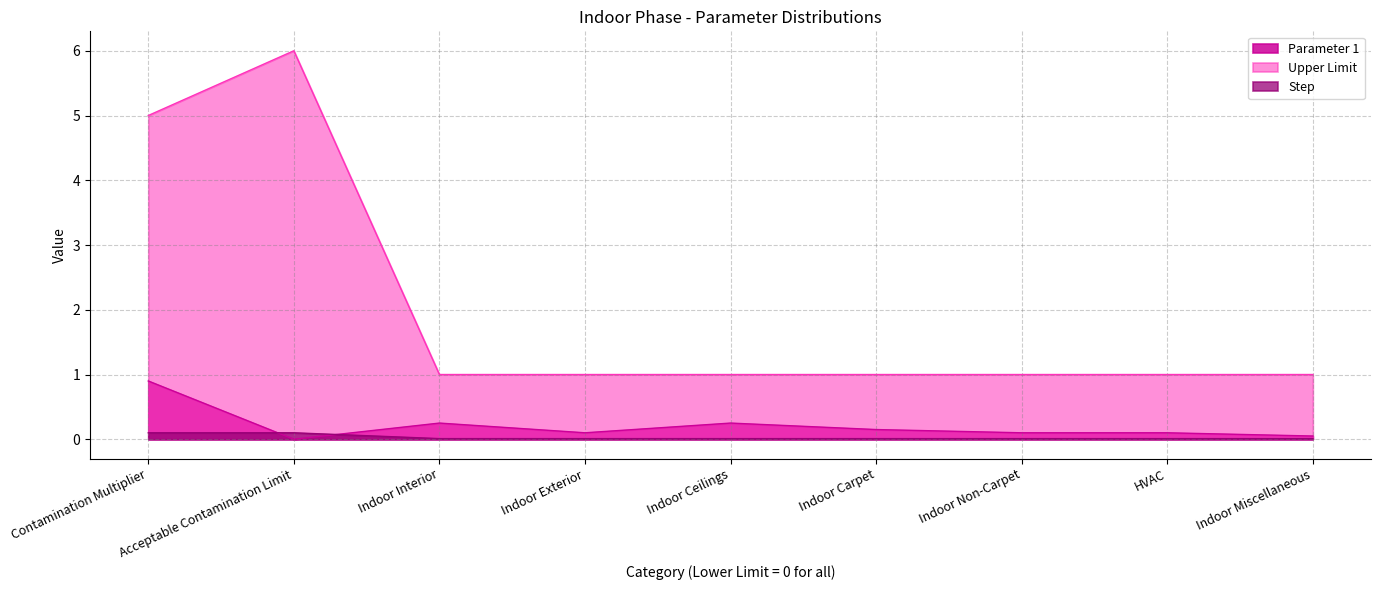

List the series in order of their peak value, lowest first.

Step, Parameter 1, Upper Limit